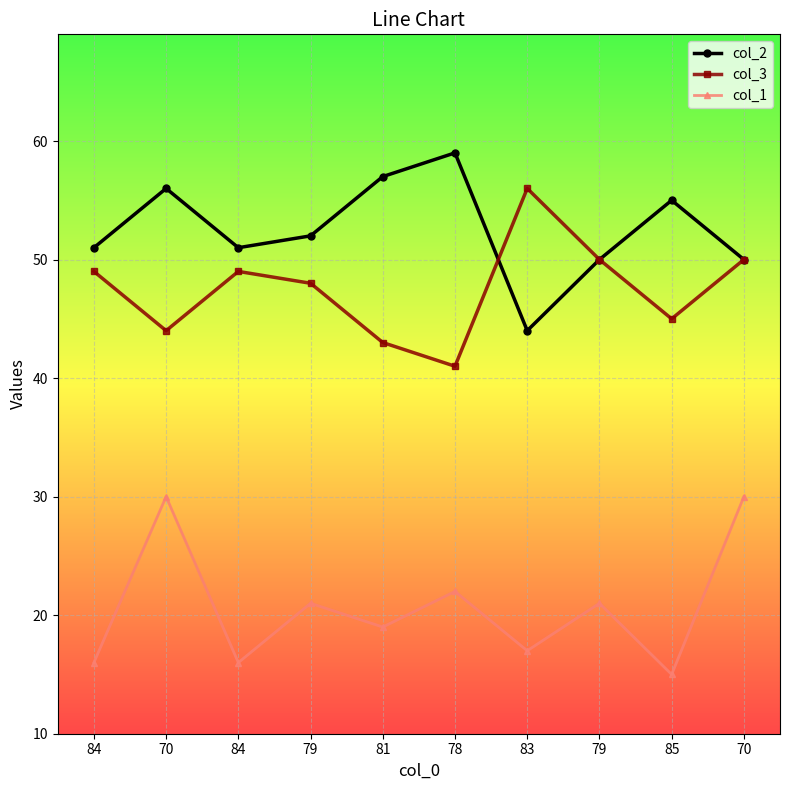

Which label corresponds to the smallest value in the chart?

85